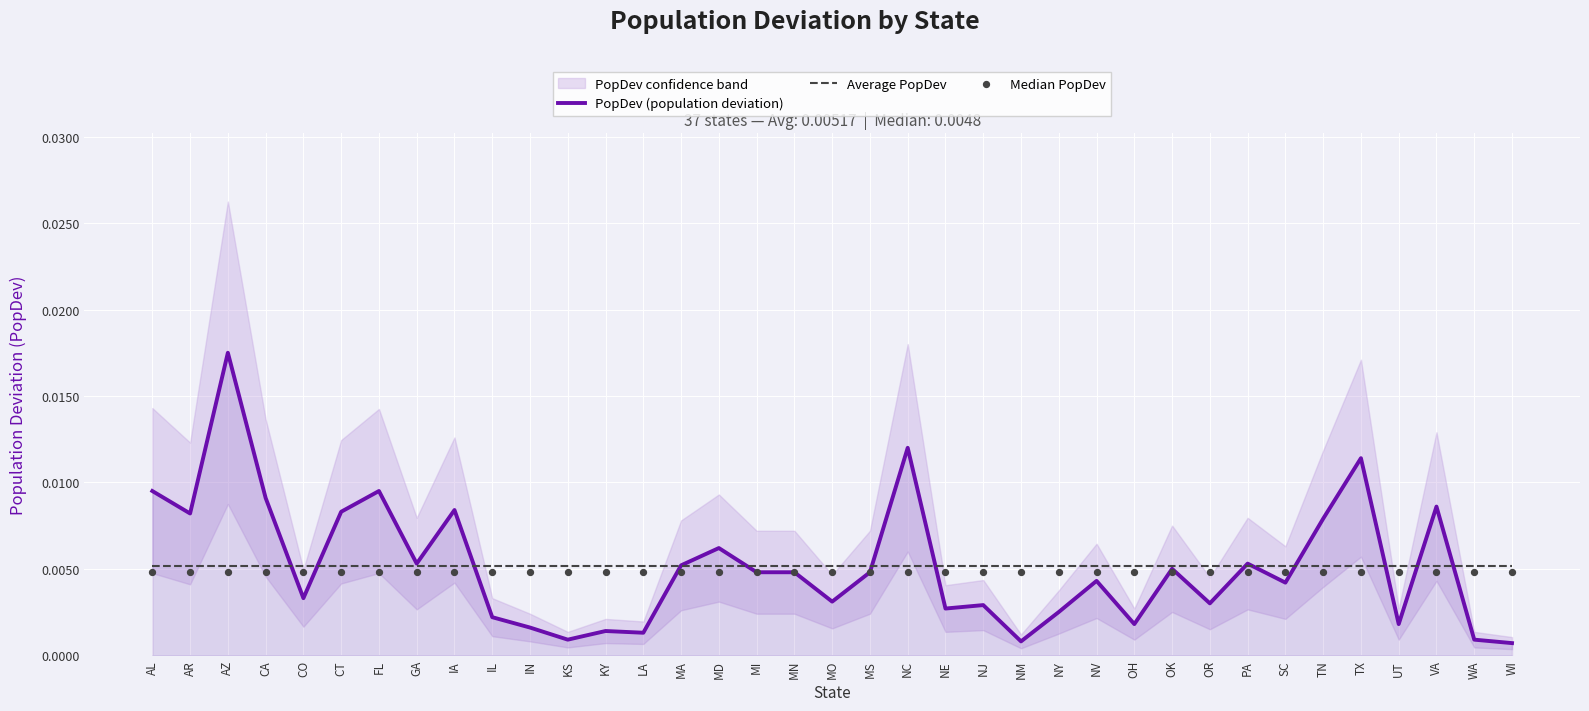

Which series reaches the minimum Y coordinate?

PopDev (population deviation)